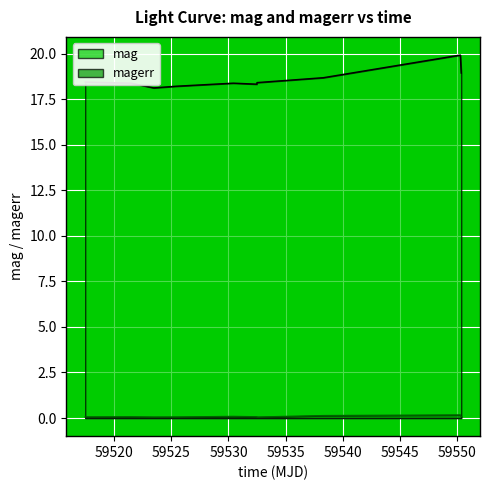

What are all the series names shown in the legend?

mag, magerr